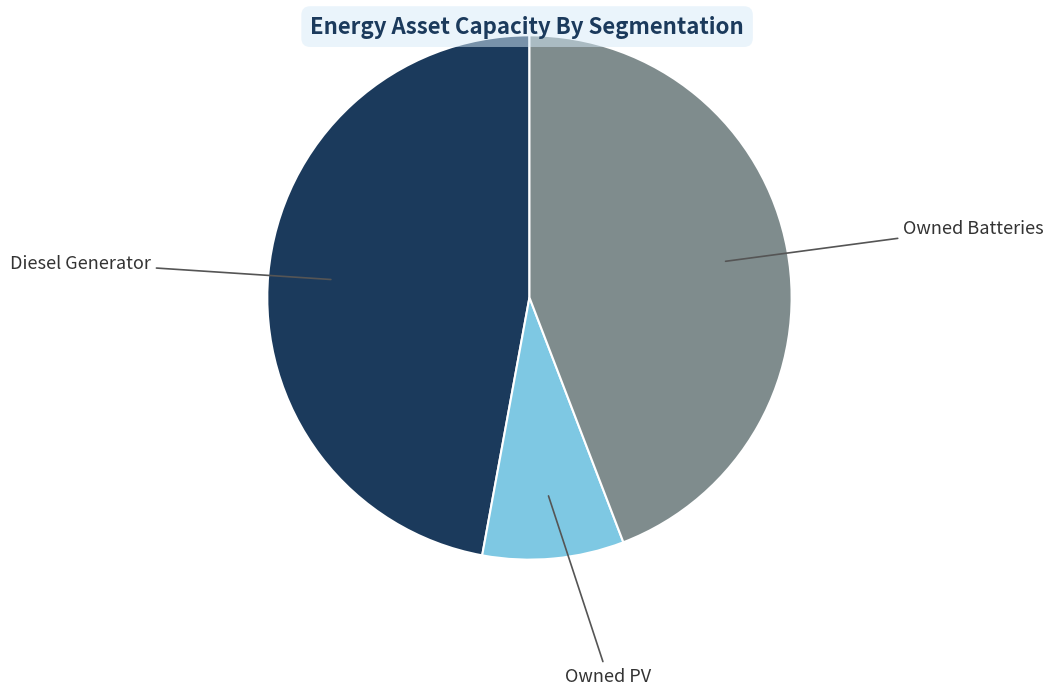

Is there any slice that represents more than half of the pie?

No